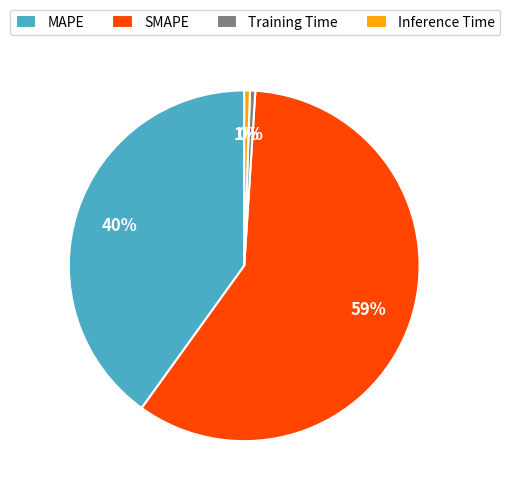

Combined, do Training Time and SMAPE account for over 50%?

Yes